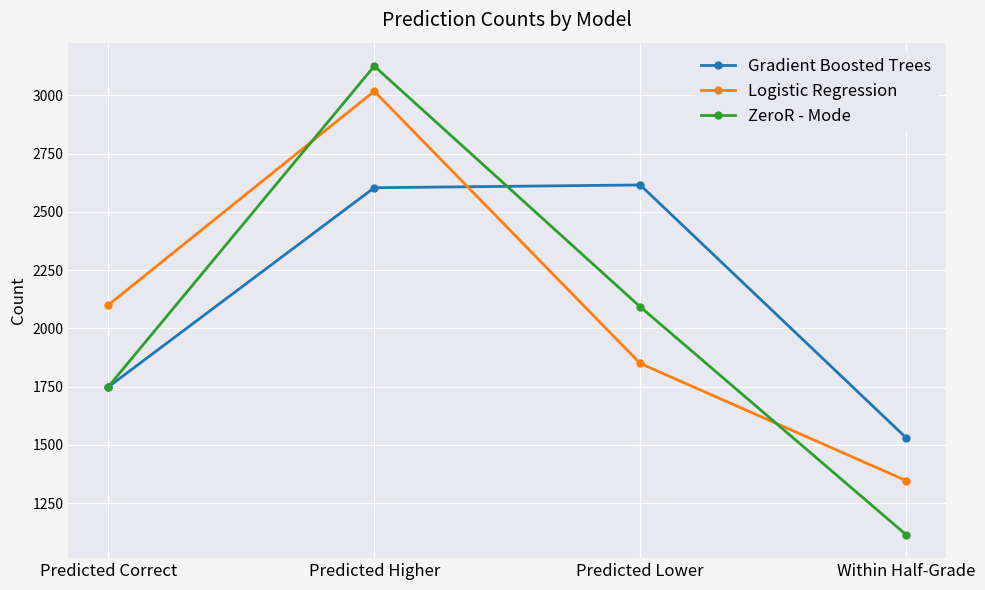

How many lines are shown in the chart?

3